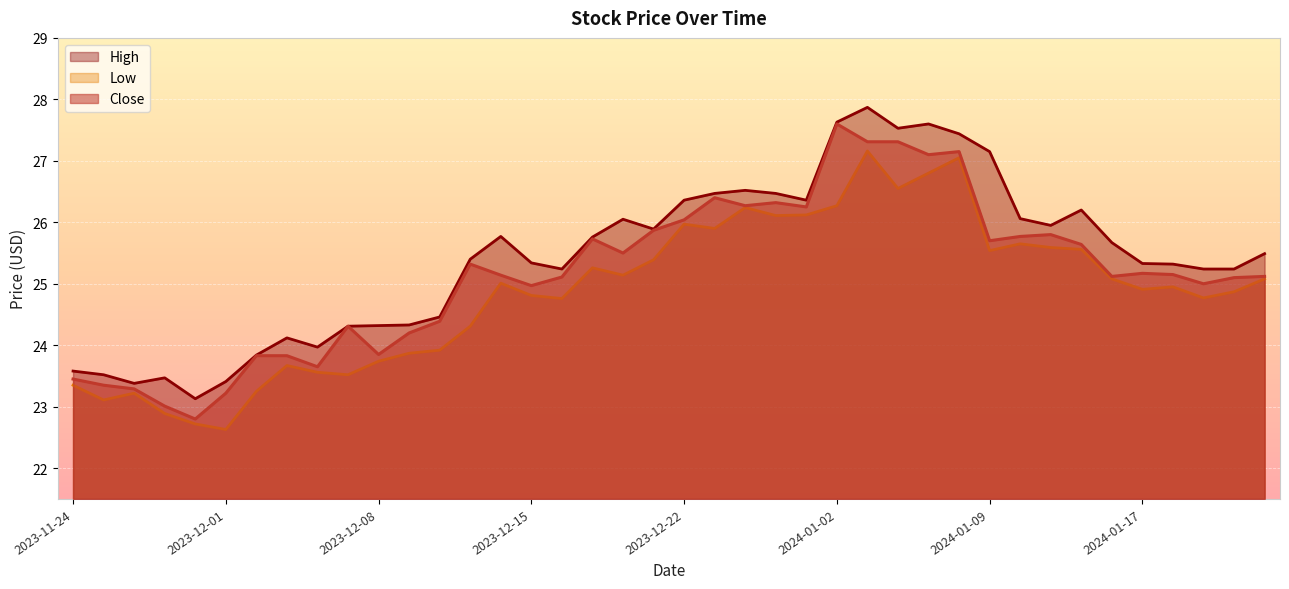

True or false: Low and High cross at least once.

False